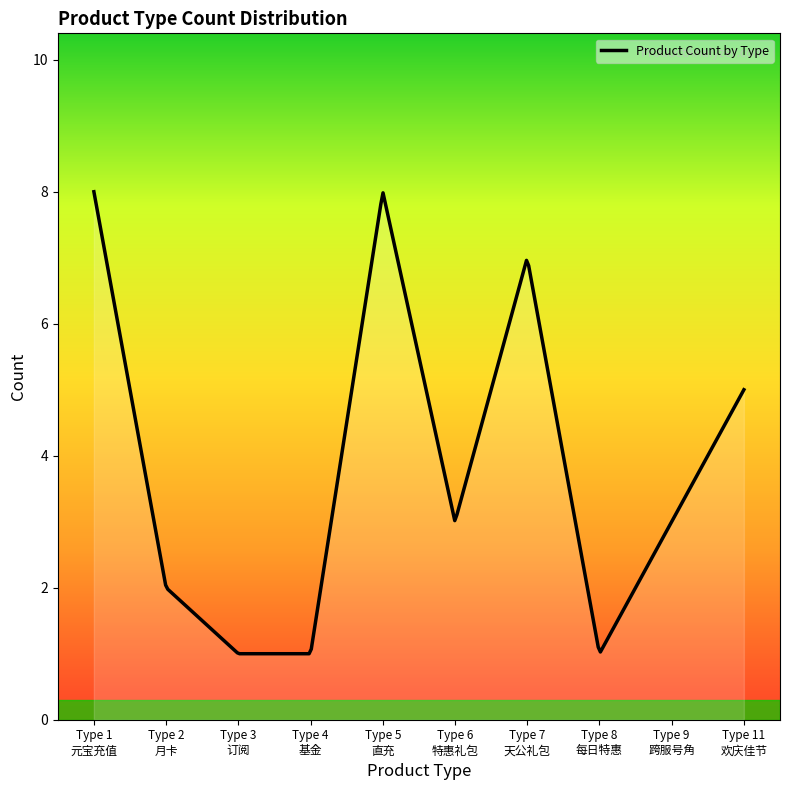

What is the difference between the maximum and minimum values?

7.0